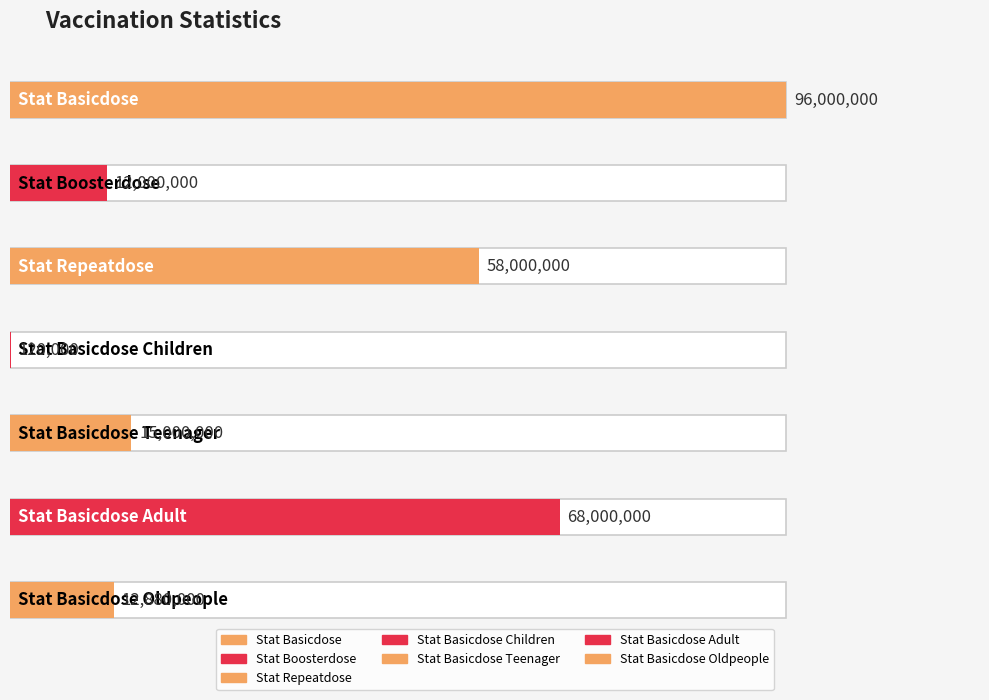

What is the approximate value at STAT_BASICDOSE_TEENAGER, to the nearest 50?

15000000